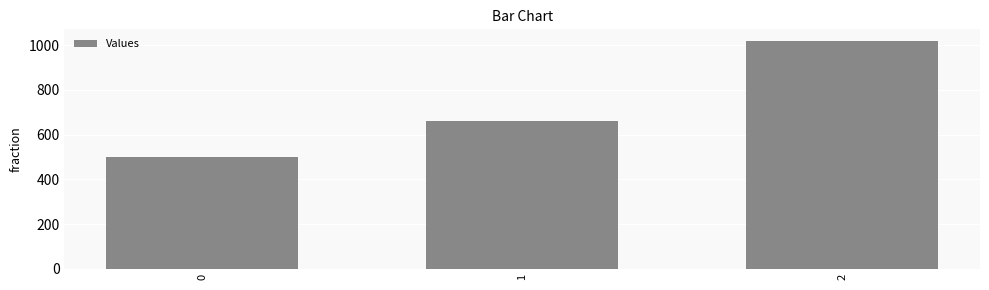

List the labels in order of value, largest first.

2, 1, 0